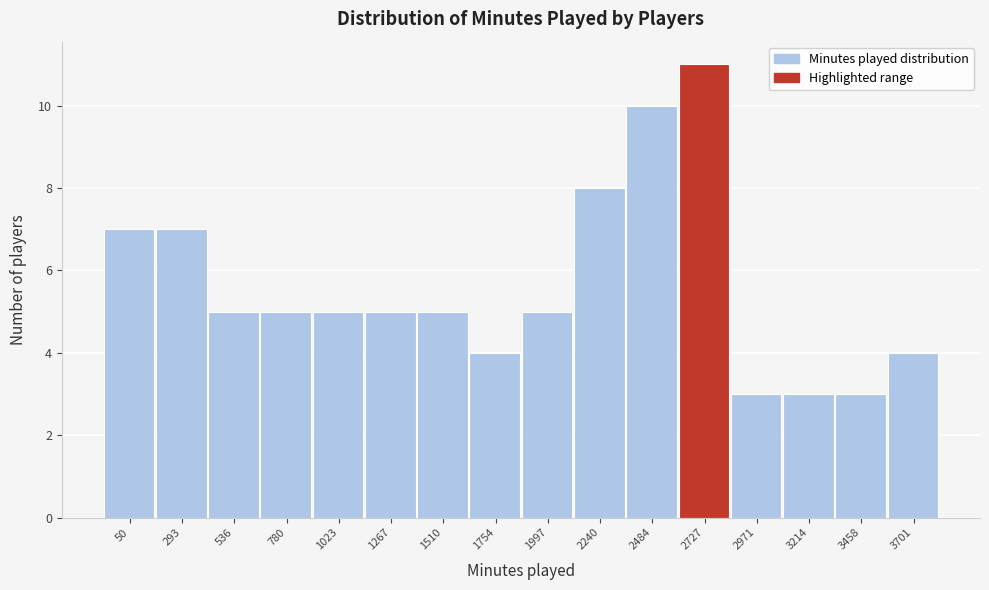

Reading left to right, what are all the values shown in this chart?

50=7	293=7	536=5	780=5	1023=5	1267=5	1510=5	1754=4	1997=5	2240=8	2484=10	2727=11	2971=3	3214=3	3458=3	3701=4